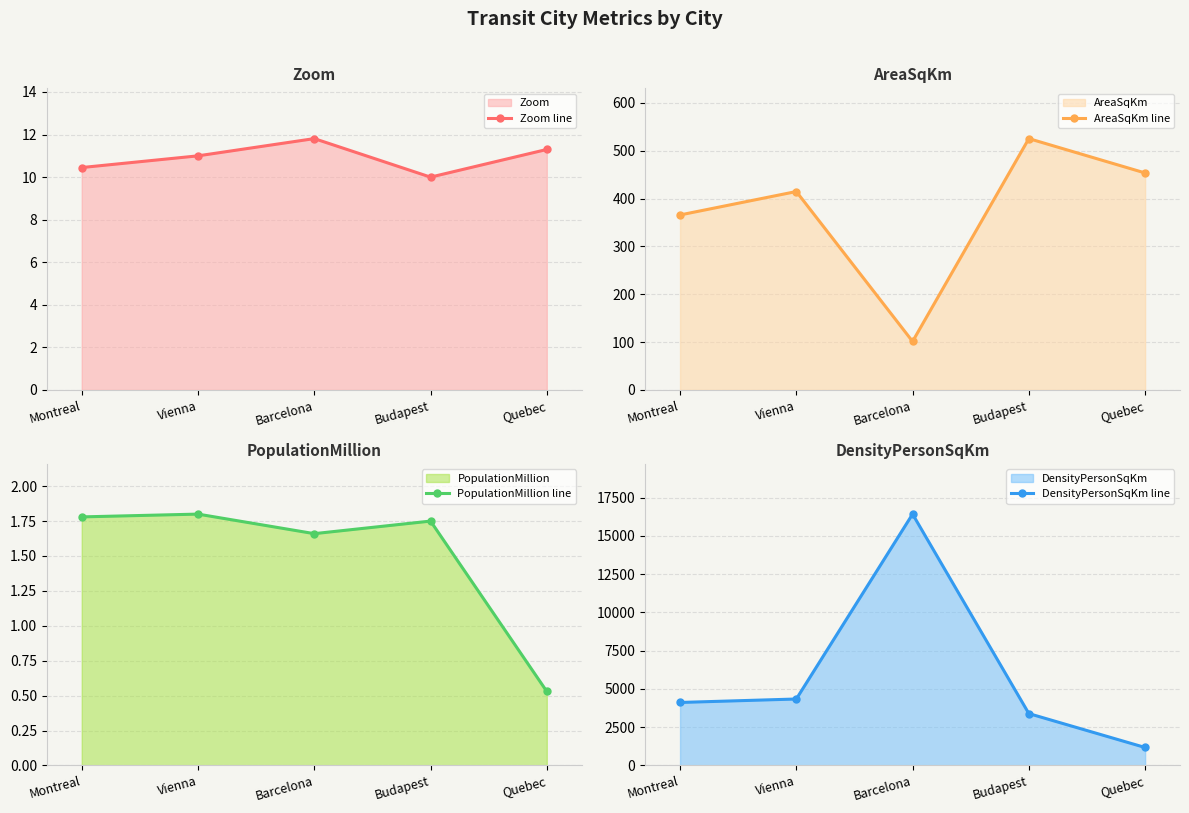

What is the sum of the DensityPersonSqKm line values at Vienna and Barcelona?

20761